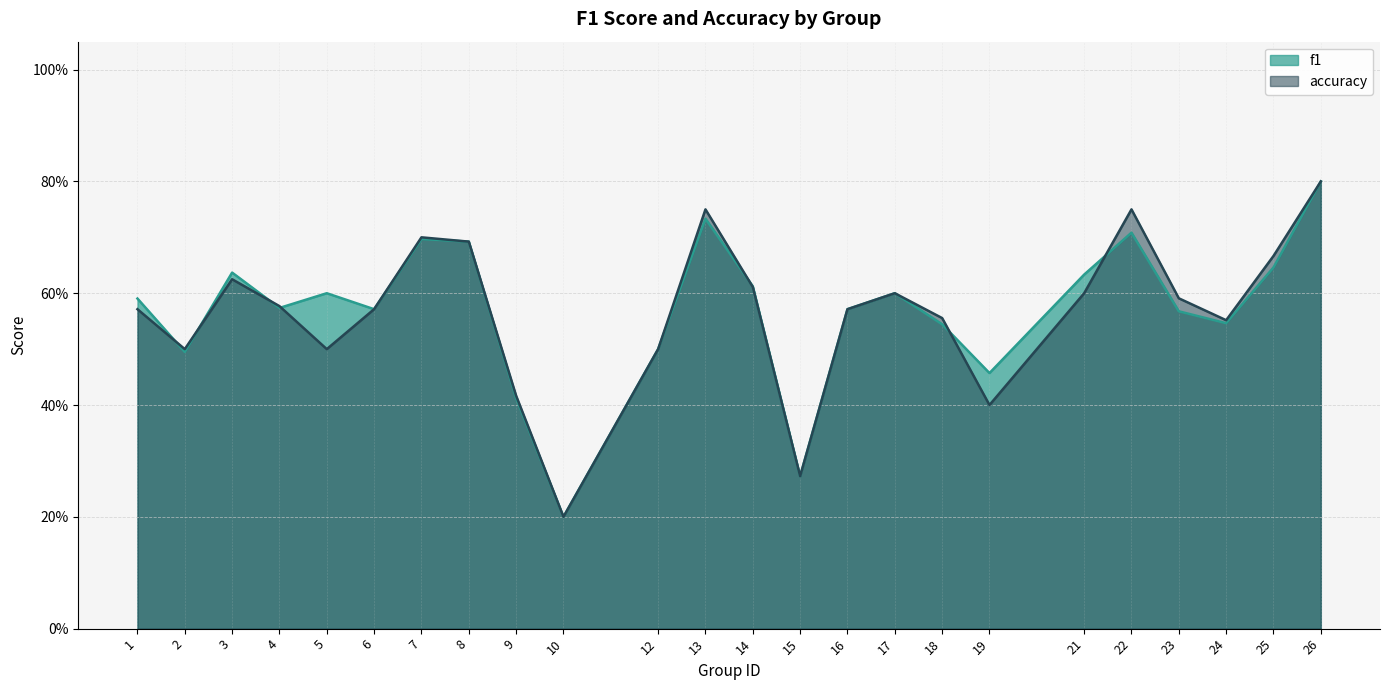

At which label is accuracy closest to 0?

10